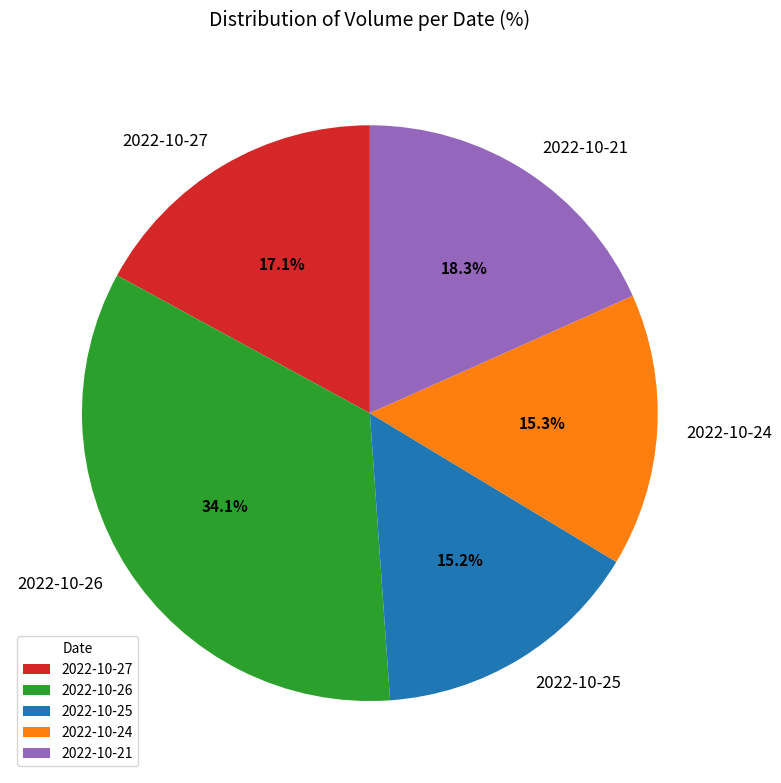

To the nearest percent, what is the difference between the 2022-10-26 and 2022-10-27 slice percentages?

17%